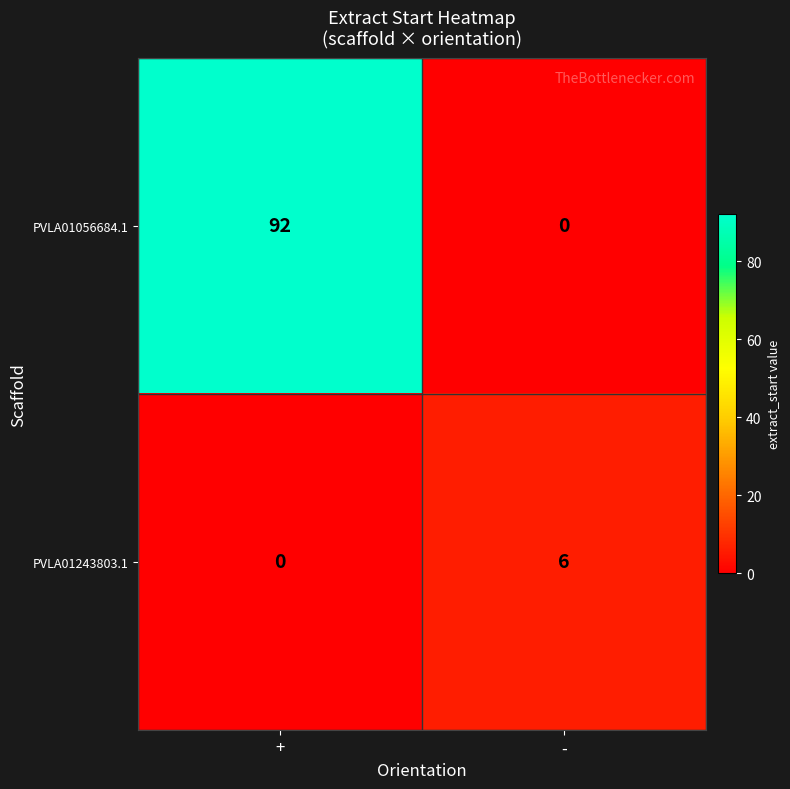

Reading left to right, extract all data points from this chart.

PVLA01056684.1: +=92	-=0
PVLA01243803.1: +=0	-=6